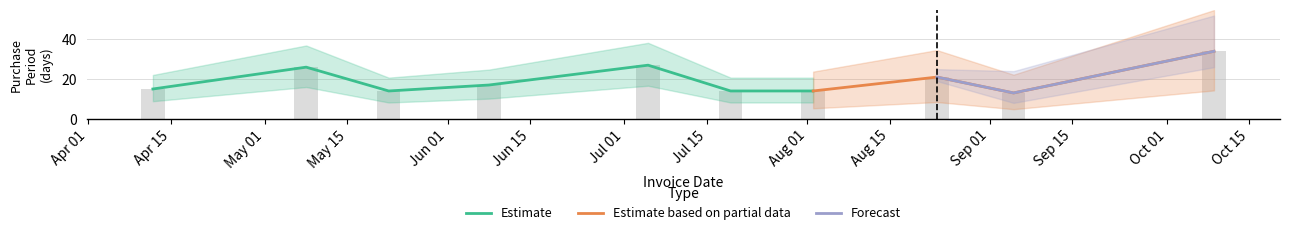

Approximately how many times larger is the value at 2017-05-22 compared to 2017-06-08?

0.8